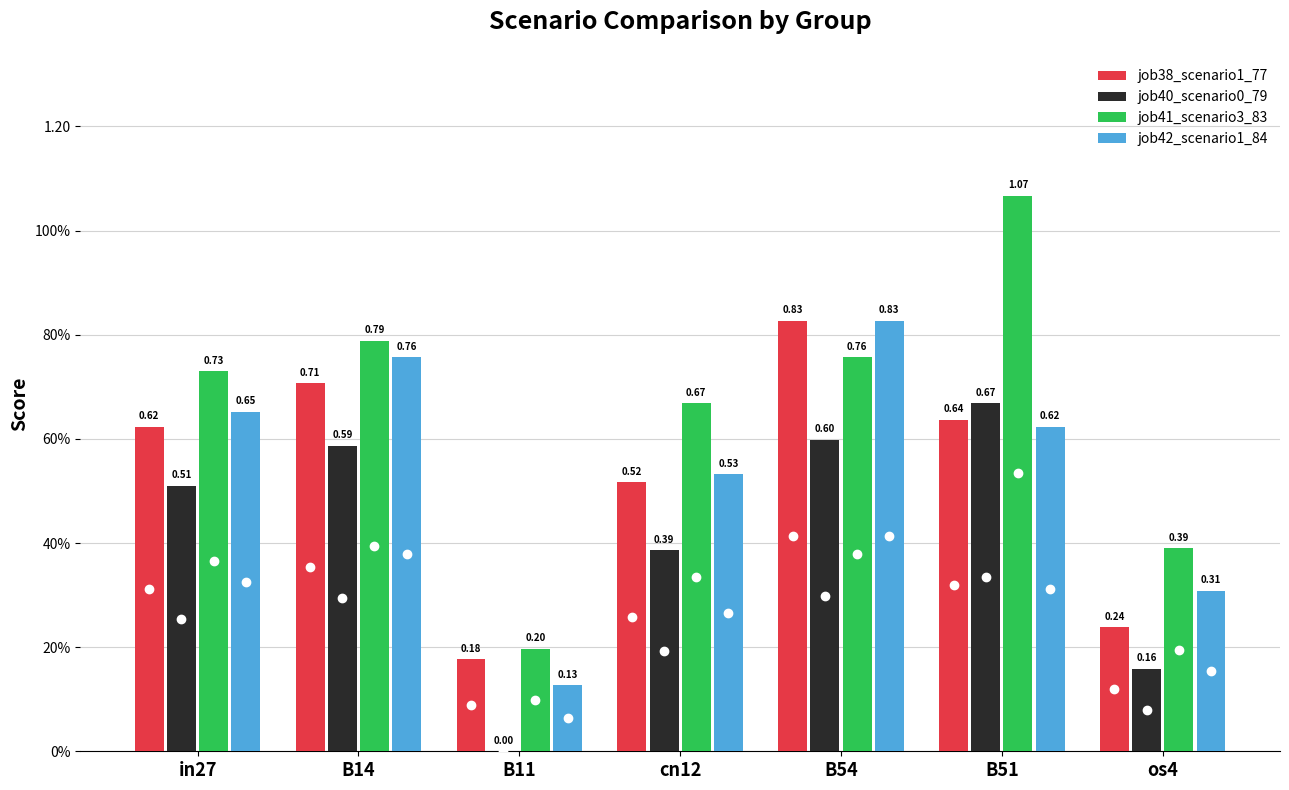

Rank the series at os4 from lowest to highest value.

job40_scenario0_79, job38_scenario1_77, job42_scenario1_84, job41_scenario3_83